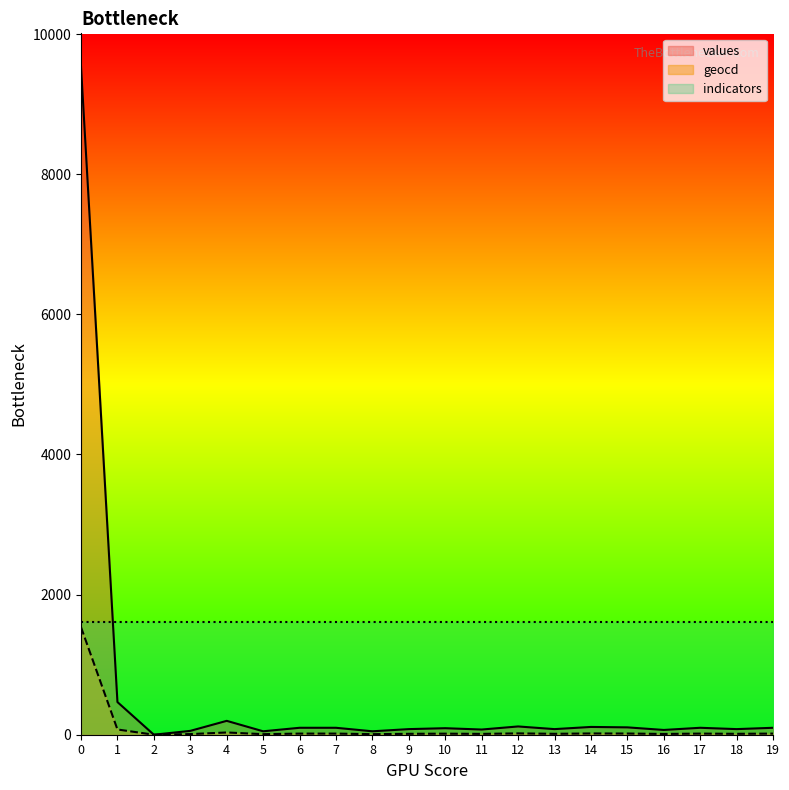

How many series are shown in this chart?

3